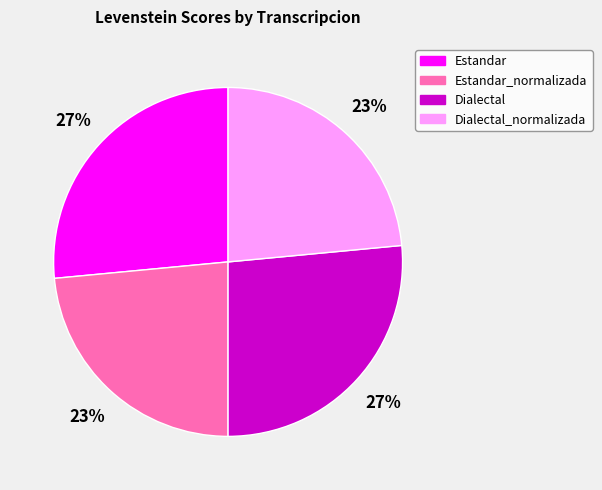

Does any single category account for the majority?

No